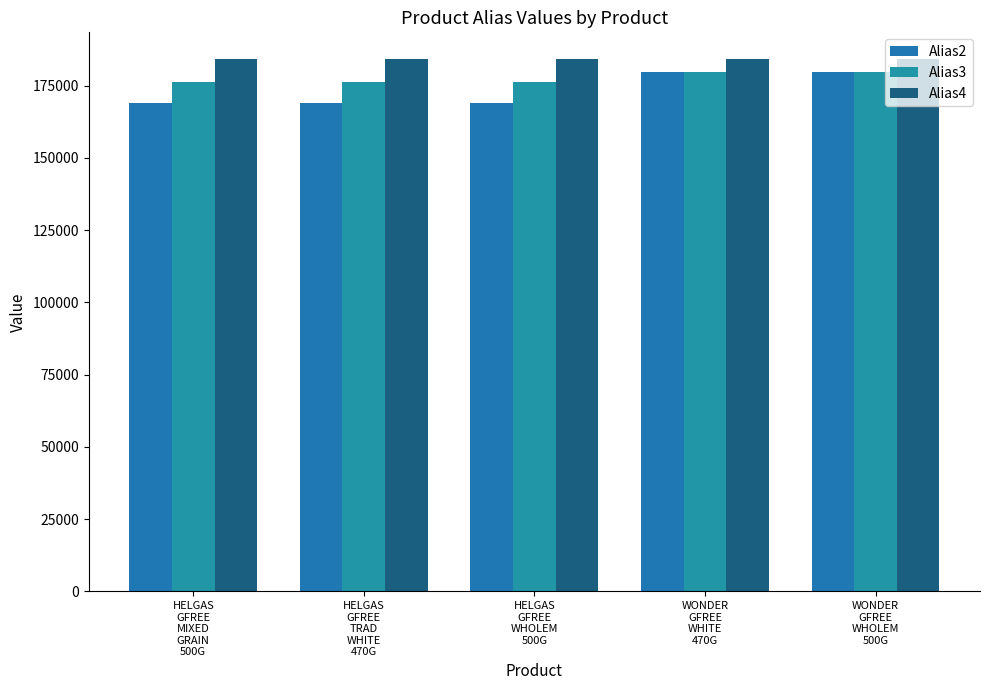

What is the average value of the Alias2 series?

173168